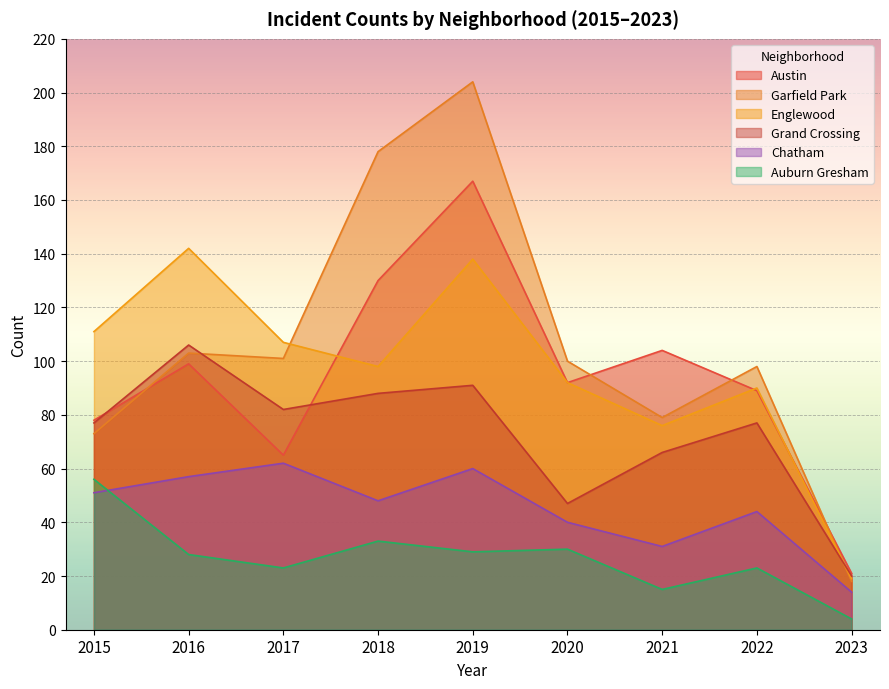

What is the difference between the highest and lowest values at 2022?

75